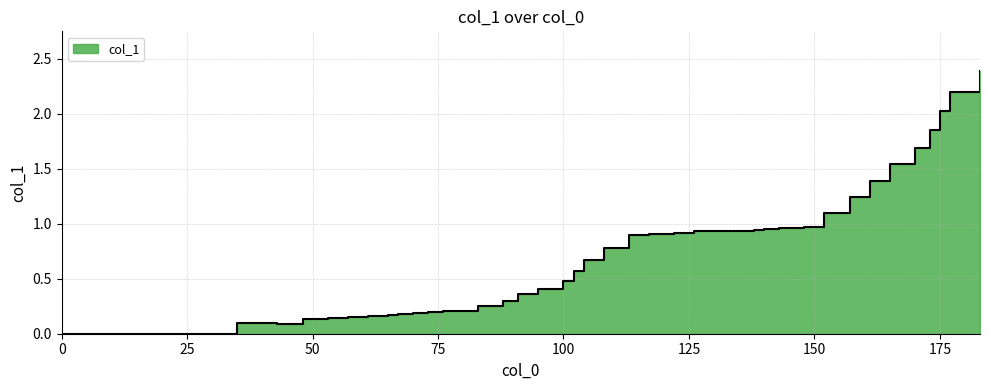

Rank the categories by value from highest to lowest.

183, 177, 175, 173, 170, 165, 161, 157, 152, 148, 143, 140, 138, 126, 130, 135, 122, 117, 113, 108, 104, 102, 100, 95, 91, 88, 83, 76, 79, 73, 70, 67, 65, 61, 57, 53, 48, 35, 43, 0